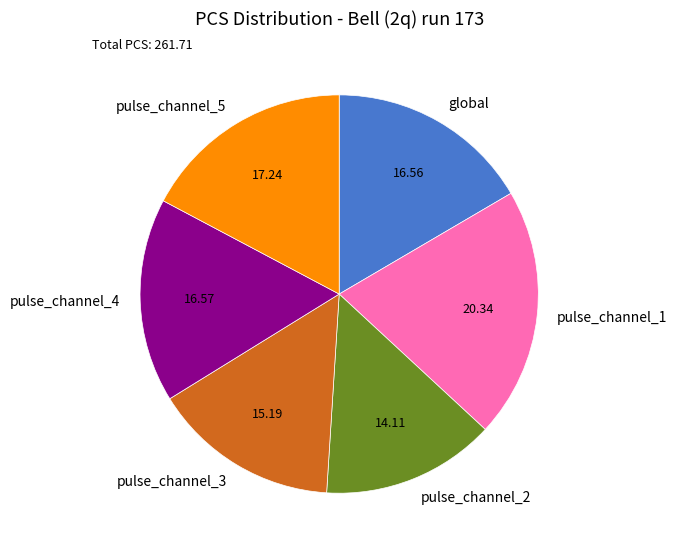

Does pulse_channel_2 account for over 50% of the chart?

No